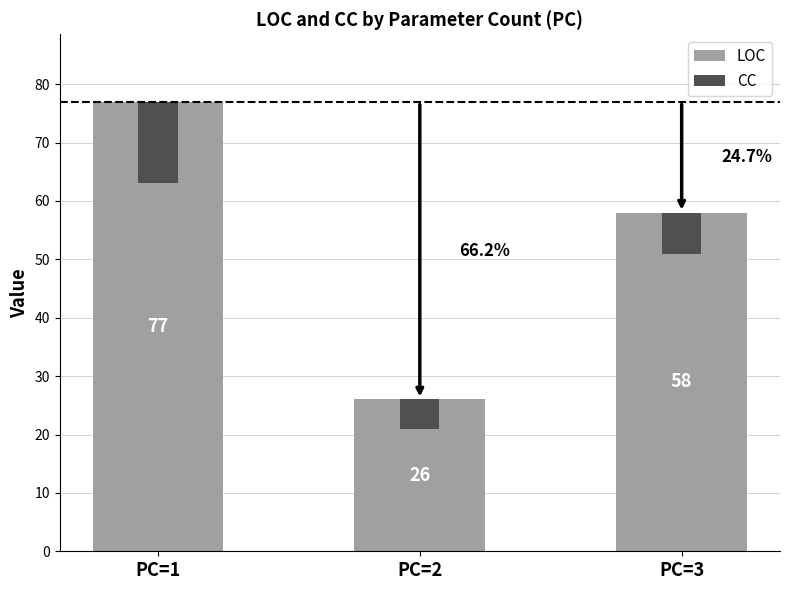

What is the difference between the LOC values at PC=1 and PC=3?

19